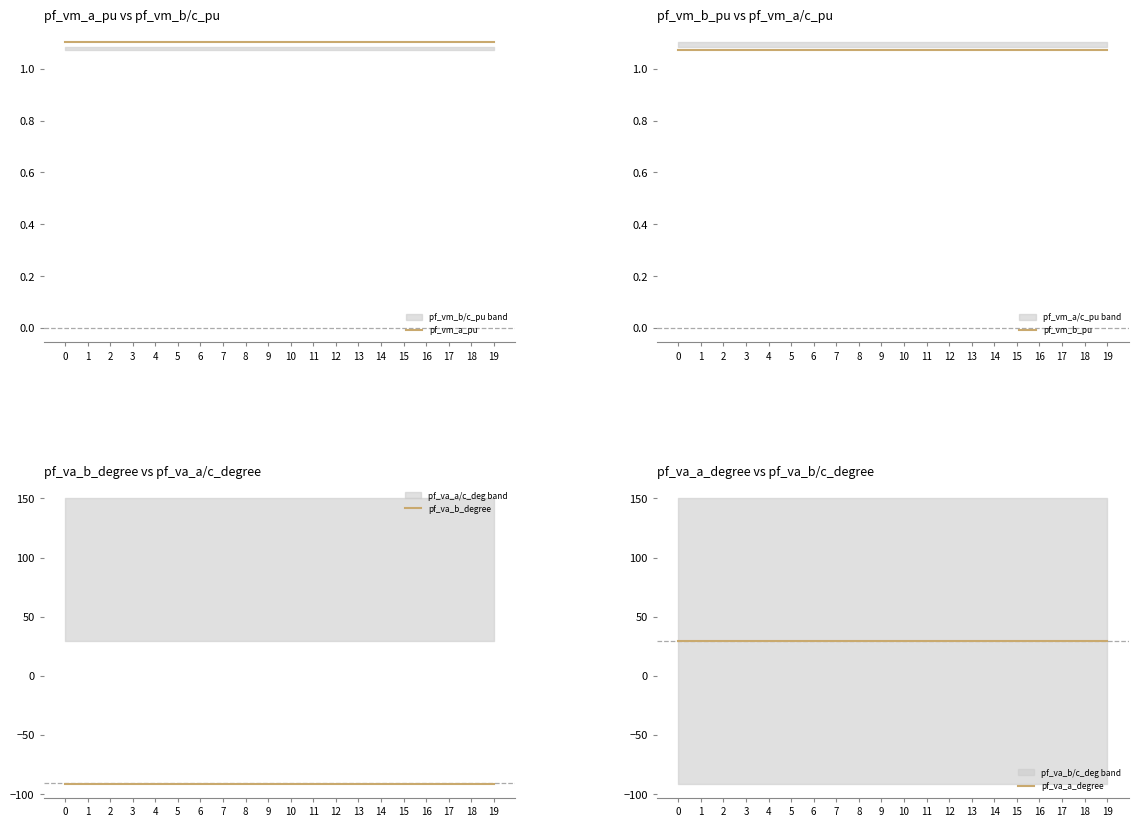

True or false: pf_va_b_degree and pf_vm_b_pu cross at least once.

False